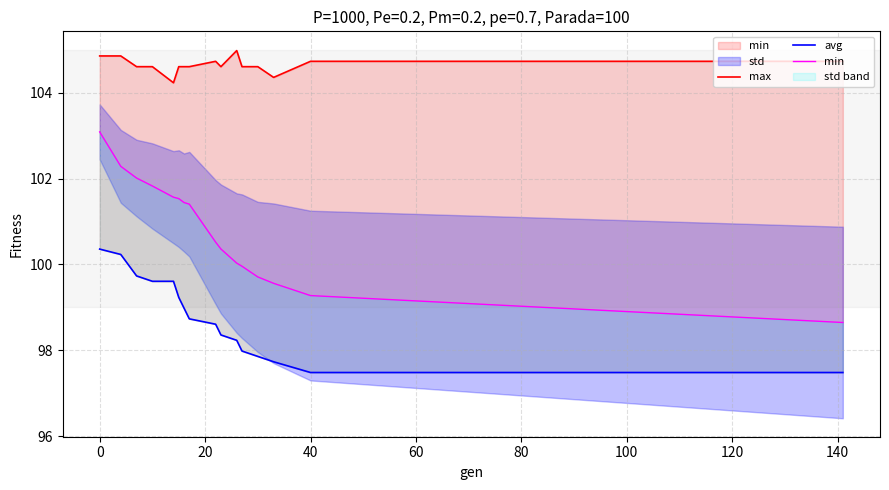

Is it true that min equals 169.0 at 13?

False